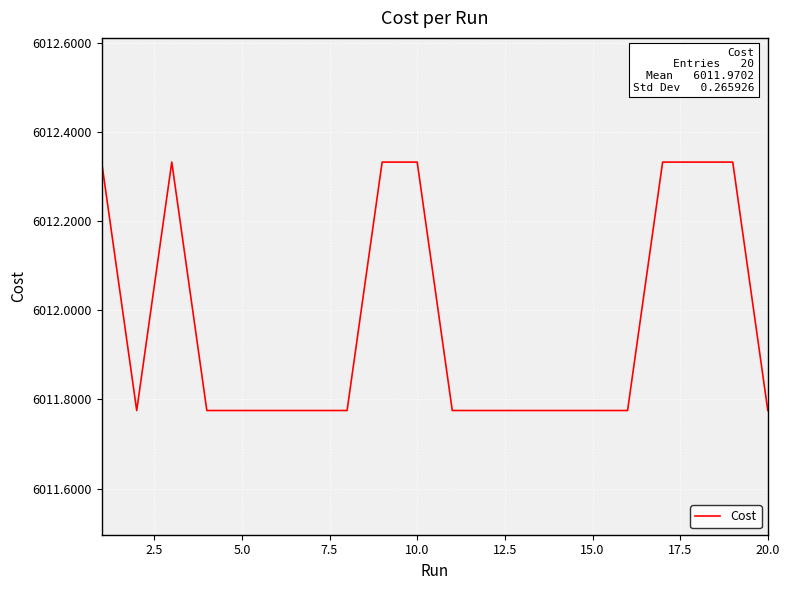

What is the difference between the maximum and minimum values?

0.6